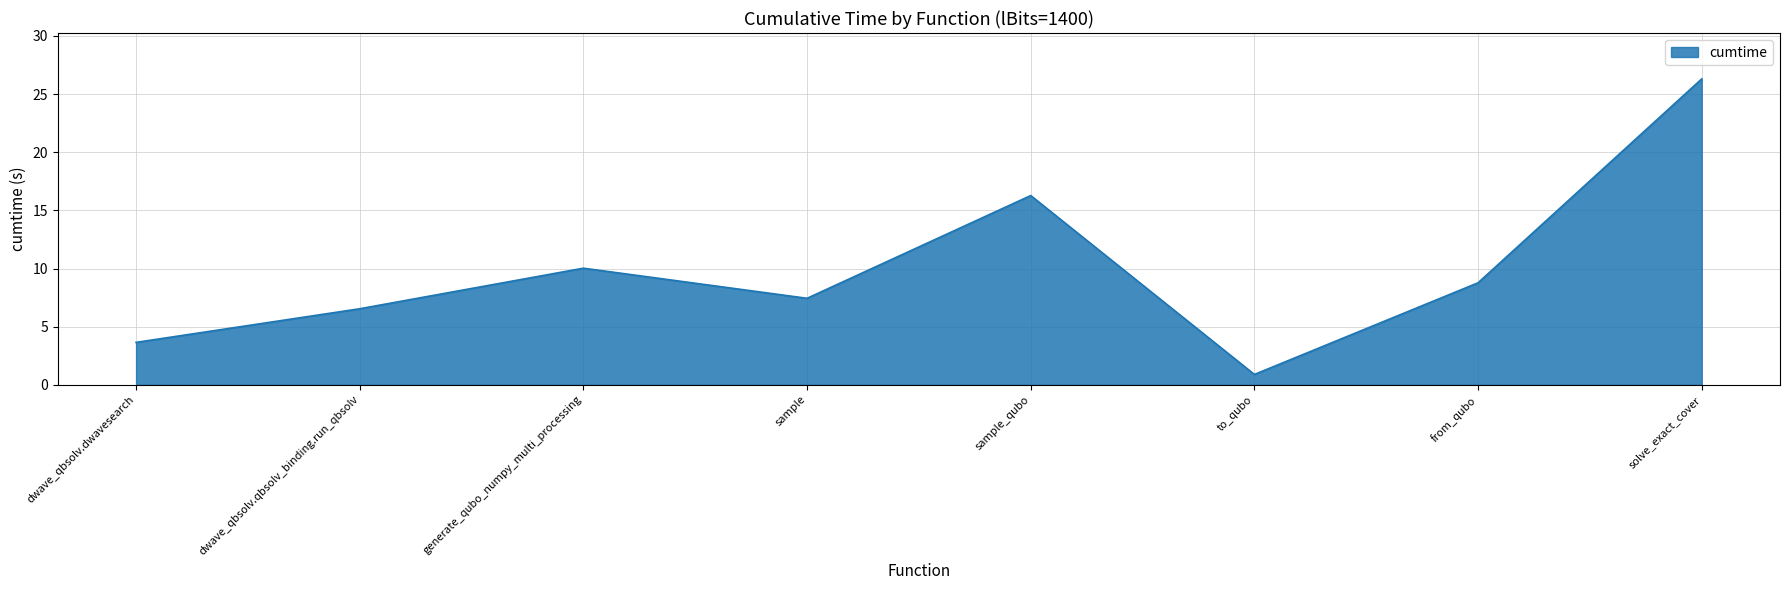

At which label is the value closest to 13?

generate_qubo_numpy_multi_processing